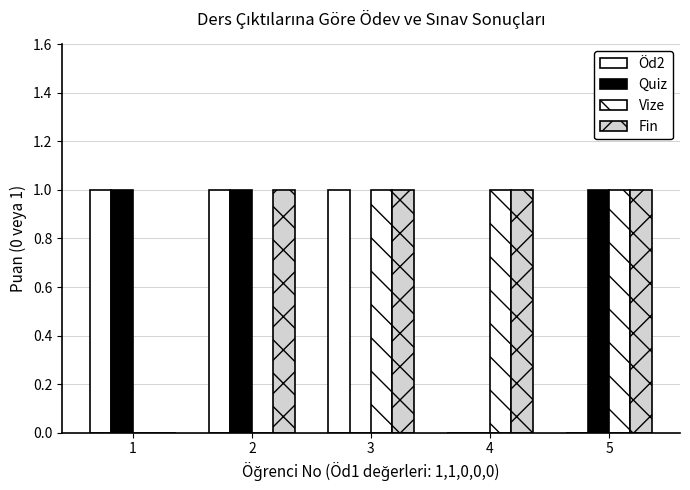

How many groups of bars are there?

5